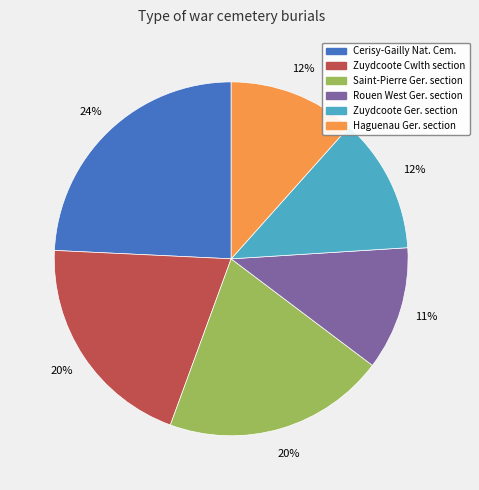

To the nearest percent, what is the combined percentage of Zuydcoote Cwlth section and Rouen West Ger. section?

31%